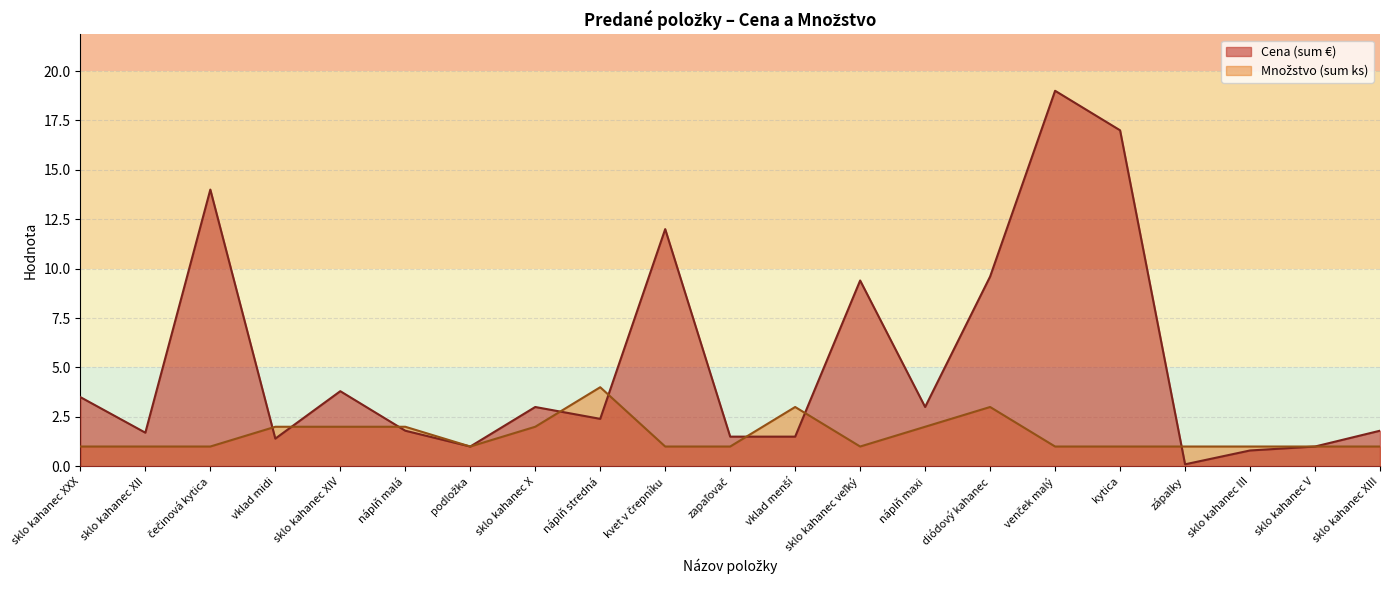

What is the approximate value of Cena (sum €) at kytica?

17.0